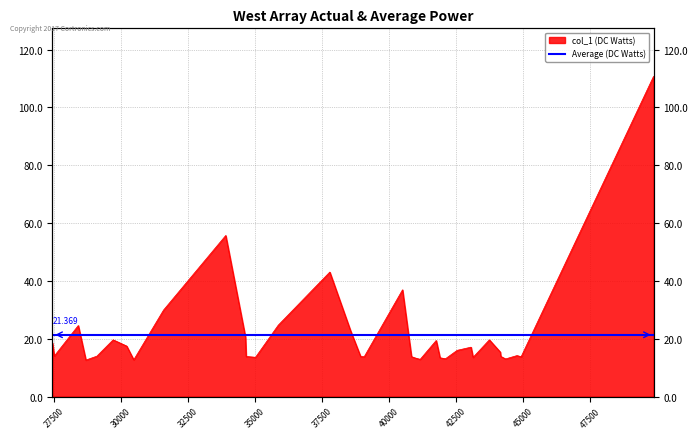

What position from the left is 44340.7?

32